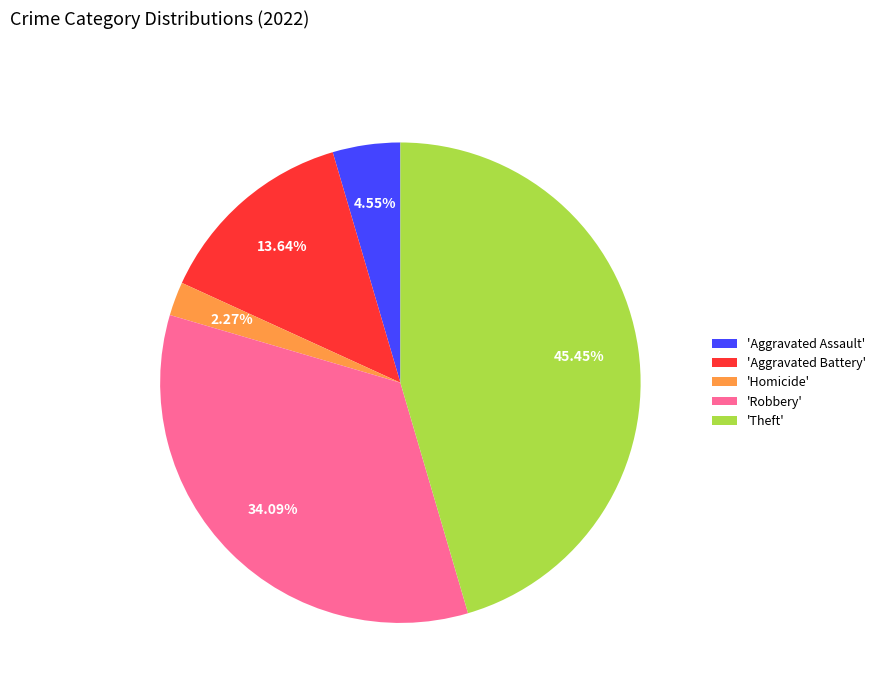

Is there a majority slice in this chart?

No